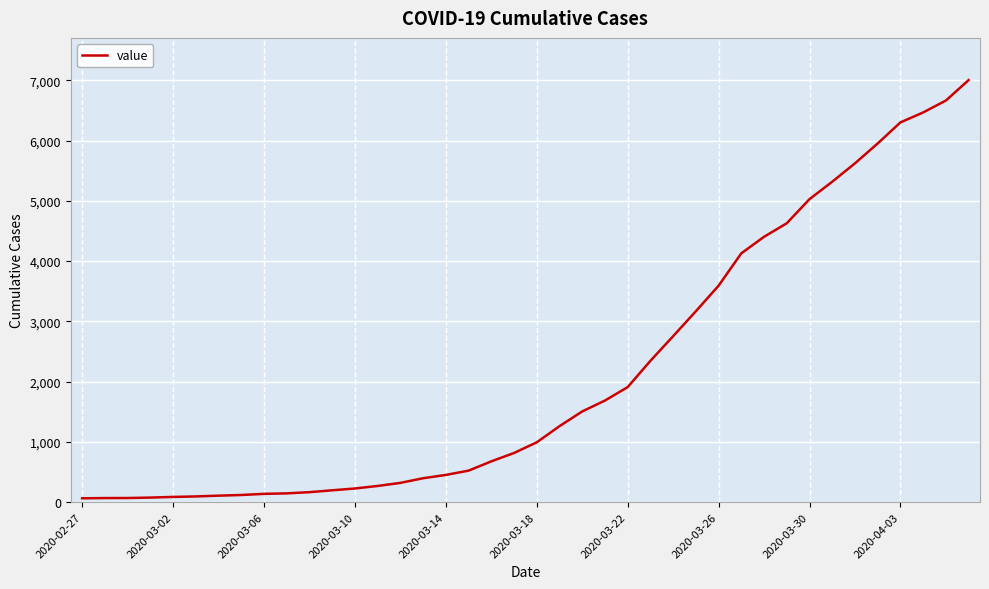

What is the difference between the maximum and minimum values?

6939